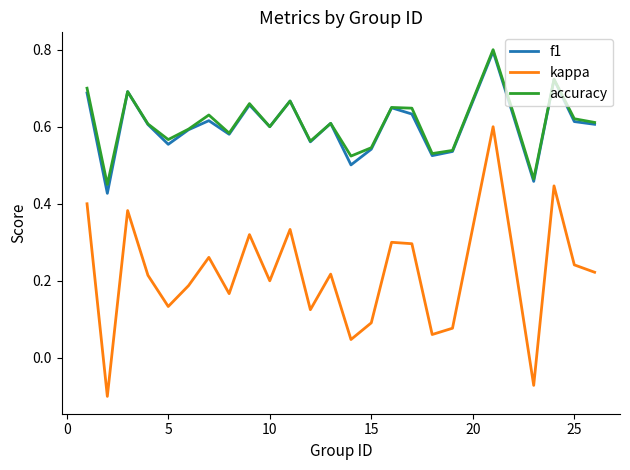

Which series has the widest spread of values?

kappa